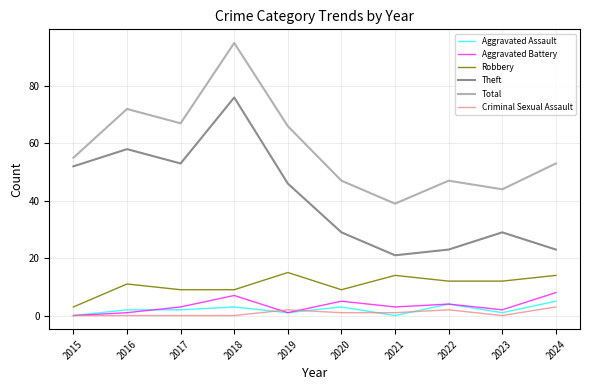

Reading left to right, what are all the values shown in this chart?

Aggravated Assault: 0	2	2	3	1	3	0	4	1	5
Aggravated Battery: 0	1	3	7	1	5	3	4	2	8
Robbery: 3	11	9	9	15	9	14	12	12	14
Theft: 52	58	53	76	46	29	21	23	29	23
Total: 55	72	67	95	66	47	39	47	44	53
Criminal Sexual Assault: 0	0	0	0	2	1	1	2	0	3